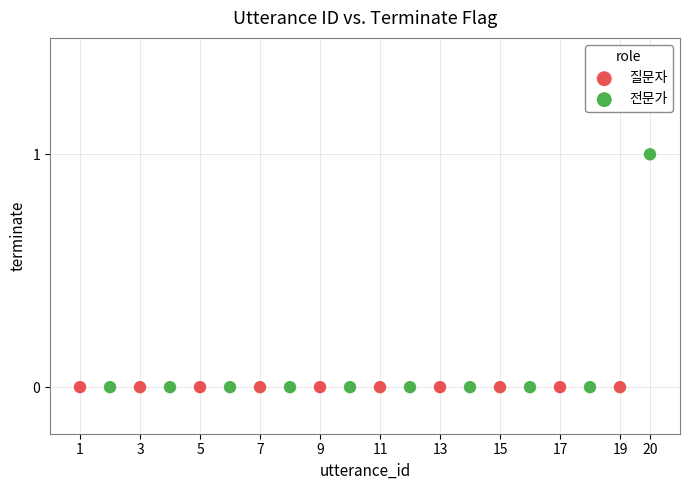

Which series reaches the maximum Y coordinate?

전문가